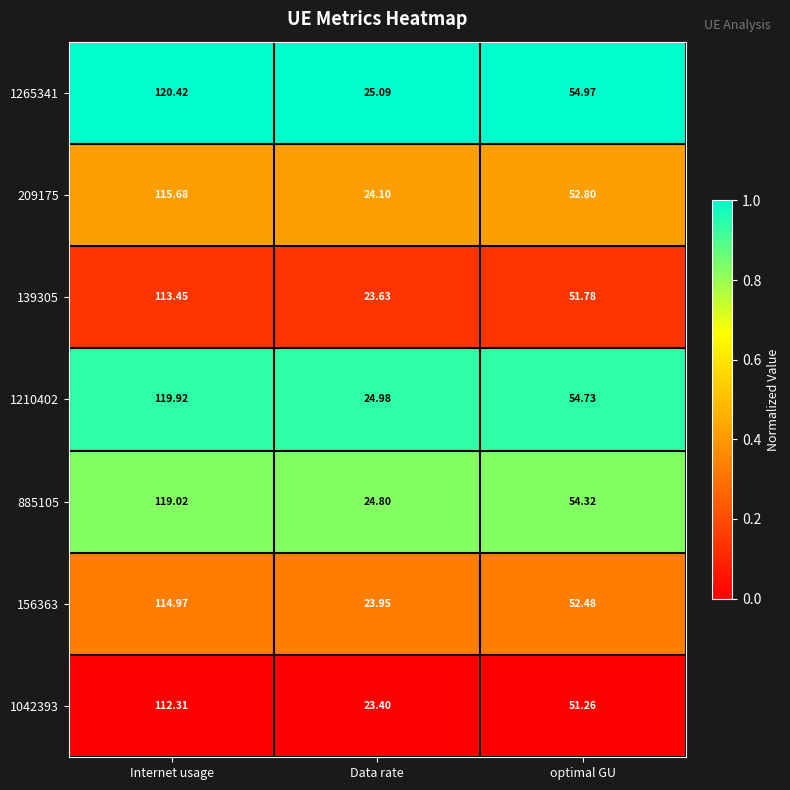

At which category is the sum across all series the highest?

Internet usage